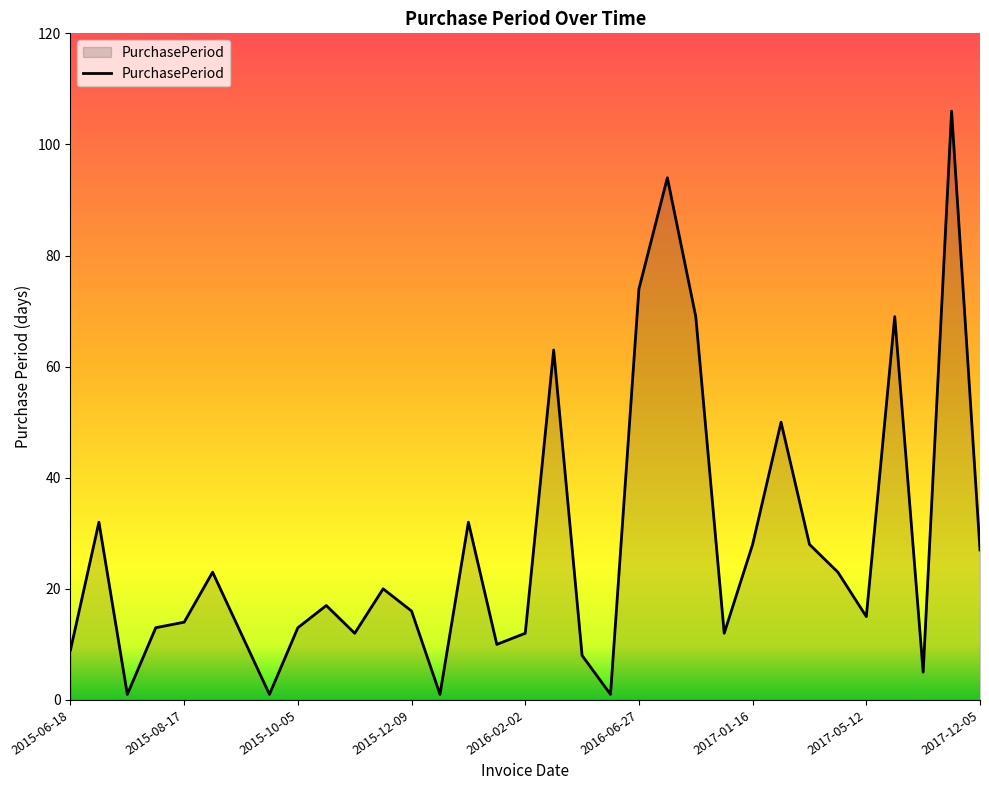

What is the greatest value displayed?

106